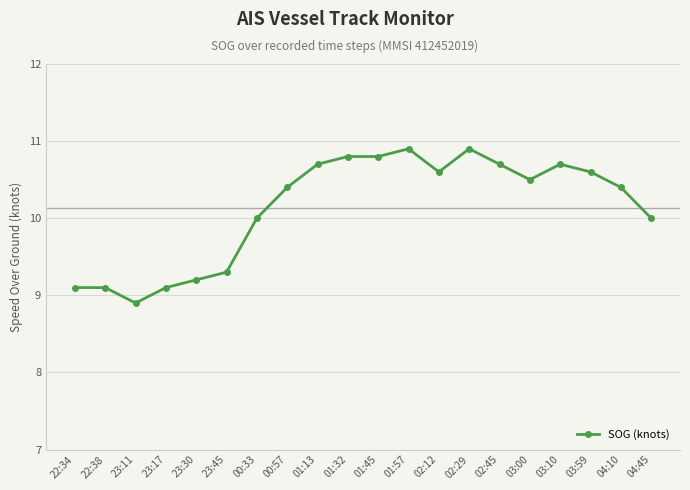

Reading left to right, list all the values displayed in this chart.

9.1	9.1	8.9	9.1	9.2	9.3	10.0	10.4	10.7	10.8	10.8	10.9	10.6	10.9	10.7	10.5	10.7	10.6	10.4	10.0